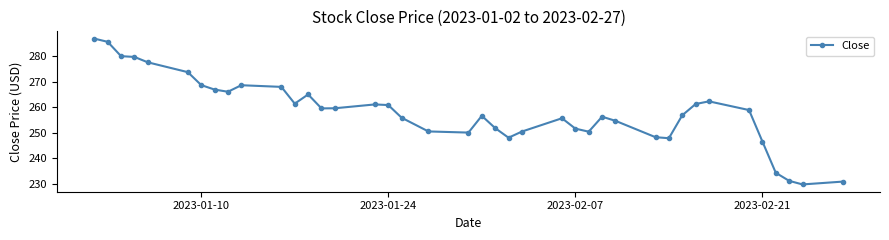

What is the greatest value displayed?

286.8